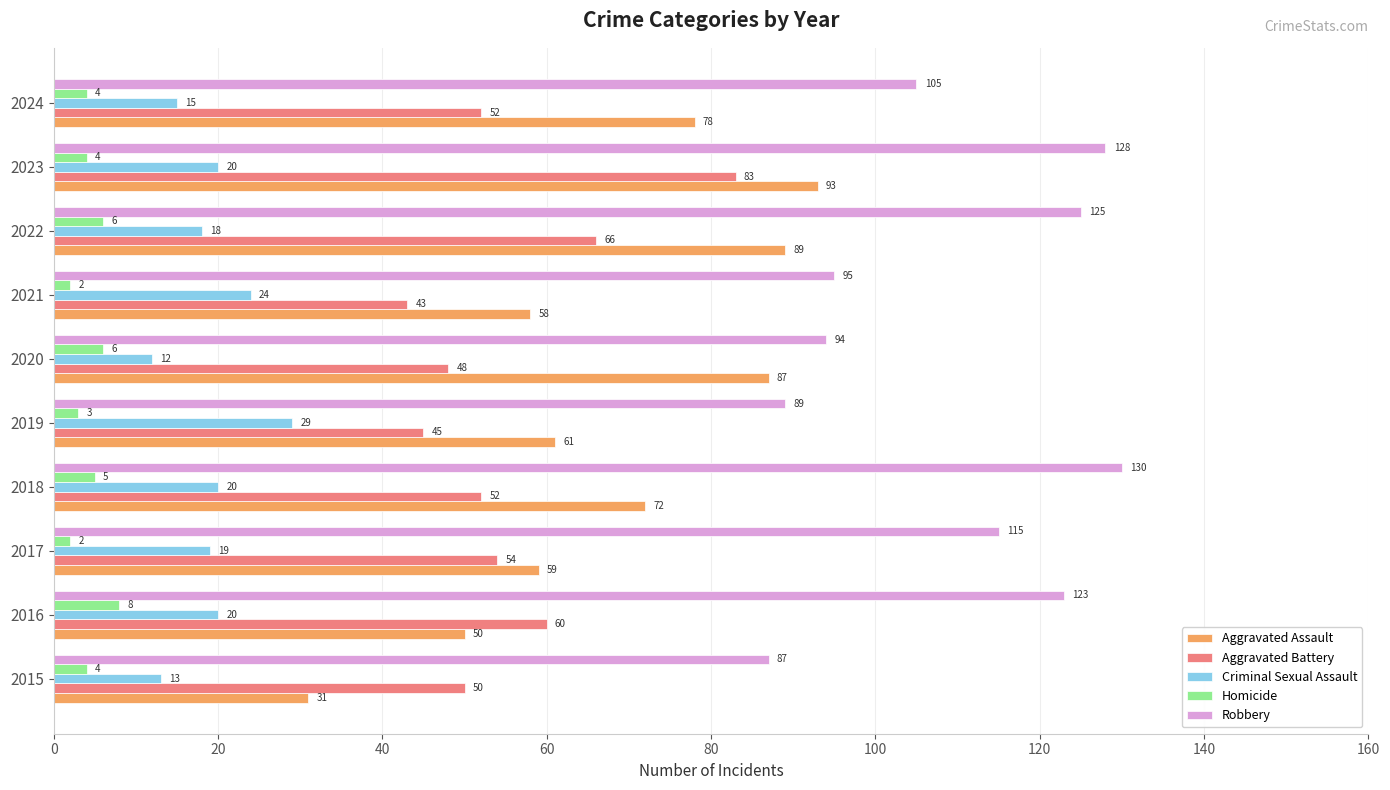

Rank the series by their maximum value, from lowest to highest.

Homicide, Criminal Sexual Assault, Aggravated Battery, Aggravated Assault, Robbery